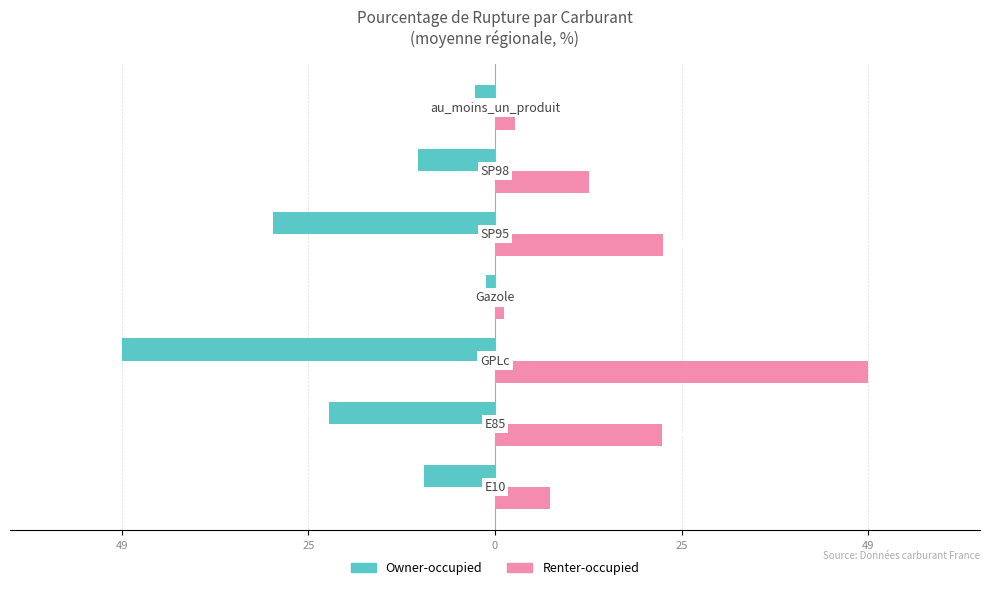

What are all the series names shown in the legend?

Owner-occupied, Renter-occupied